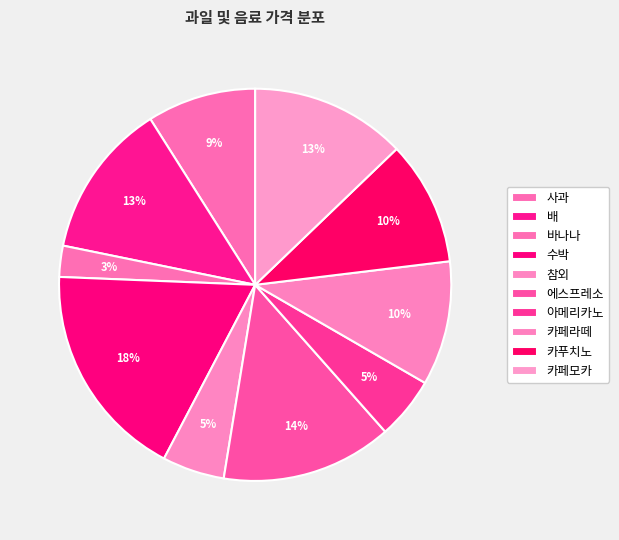

True or false: 아메리카노 accounts for 15% of the total.

False